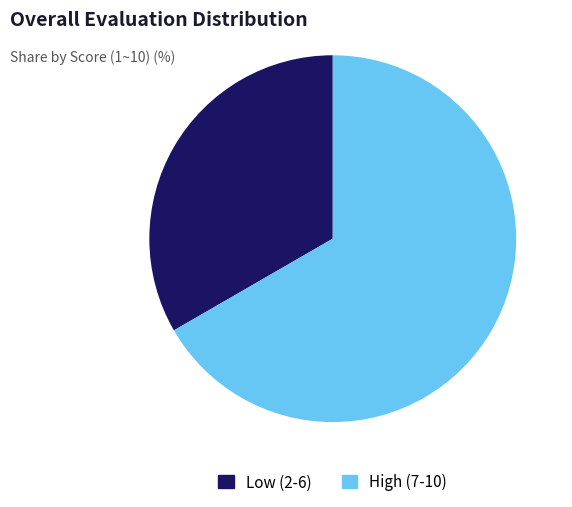

Is there a majority slice in this chart?

Yes